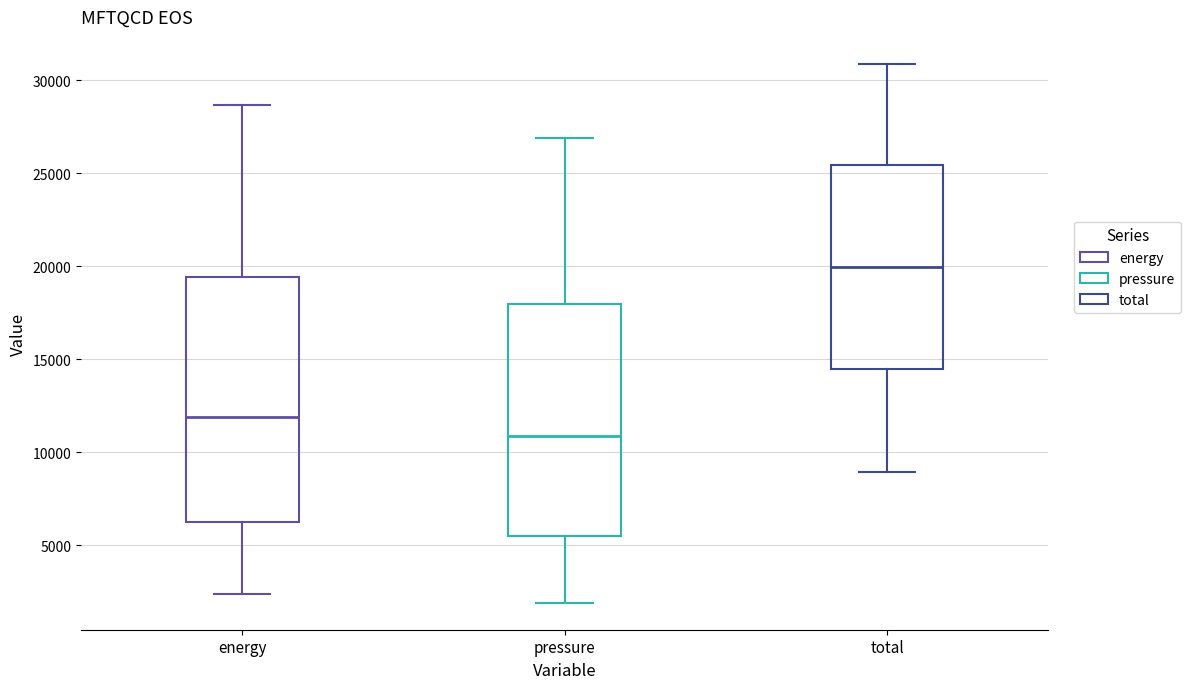

Reading left to right, transcribe this box plot: for each box, give where its median line is, the range the box spans, and where its two whiskers end, as read against the y-axis. The values are not printed on the chart, so give them approximately, as read against the axis.

energy: median 12000, box 6000 to 19500, whiskers 2500 to 28500
pressure: median 11000, box 5500 to 18000, whiskers 2000 to 27000
total: median 20000, box 14500 to 25500, whiskers 9000 to 31000